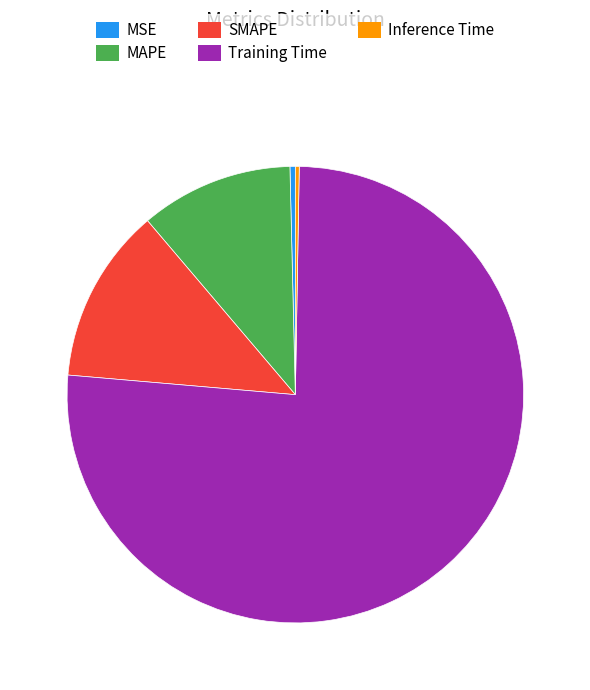

True or false: Training Time accounts for 68% of the total.

False